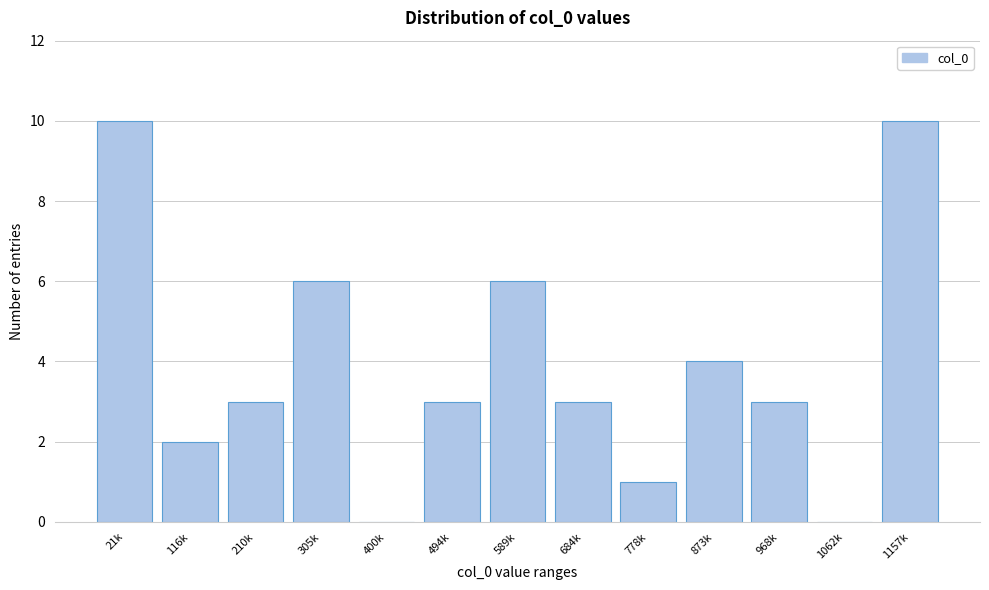

Reading left to right, extract all data points from this chart.

21k=10	116k=2	210k=3	305k=6	400k=0	494k=3	589k=6	684k=3	778k=1	873k=4	968k=3	1062k=0	1157k=10